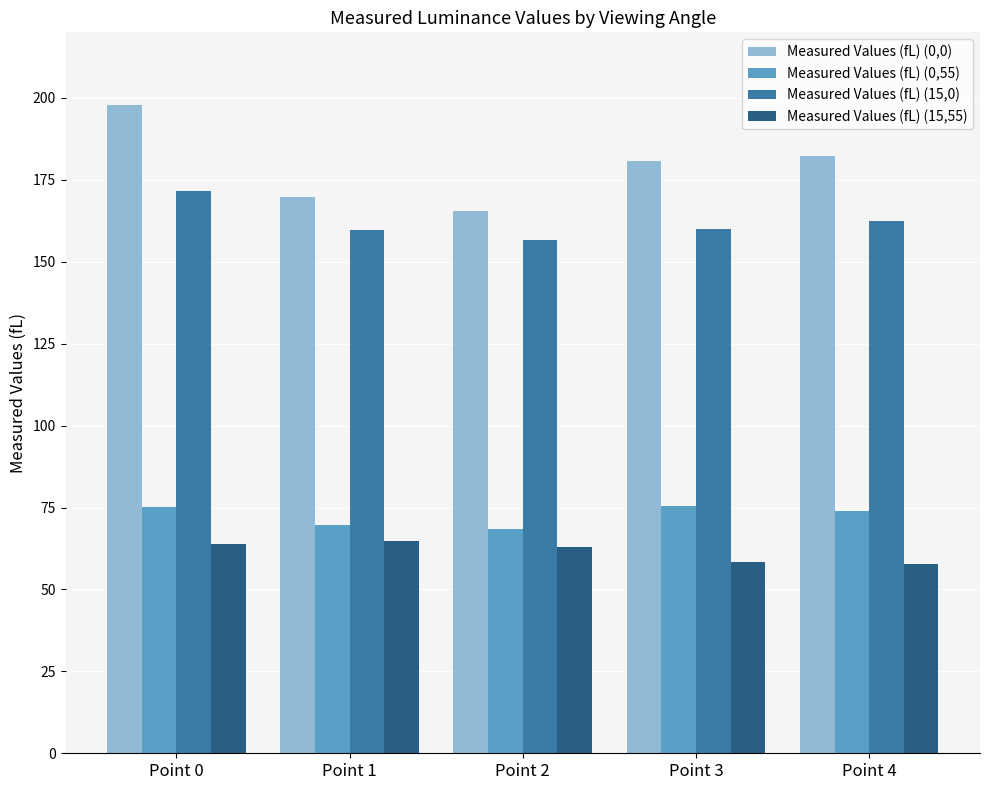

What is the average value of the Measured Values (fL) (15,0) series?

162.0